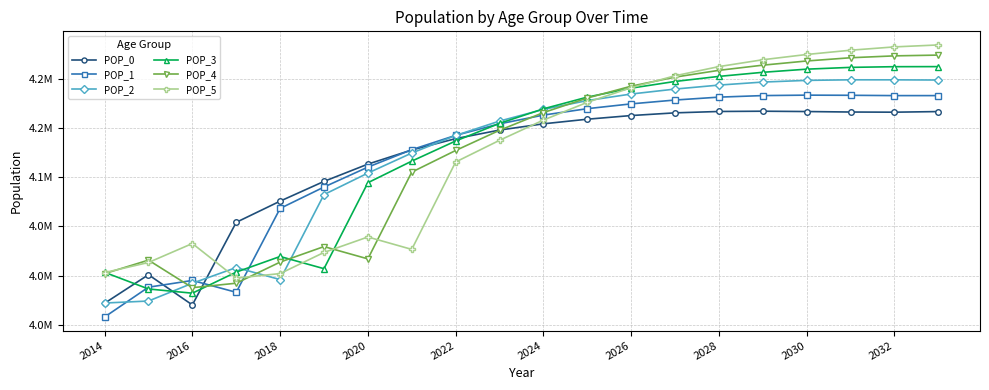

What are all the series names shown in the legend?

POP_0, POP_1, POP_2, POP_3, POP_4, POP_5